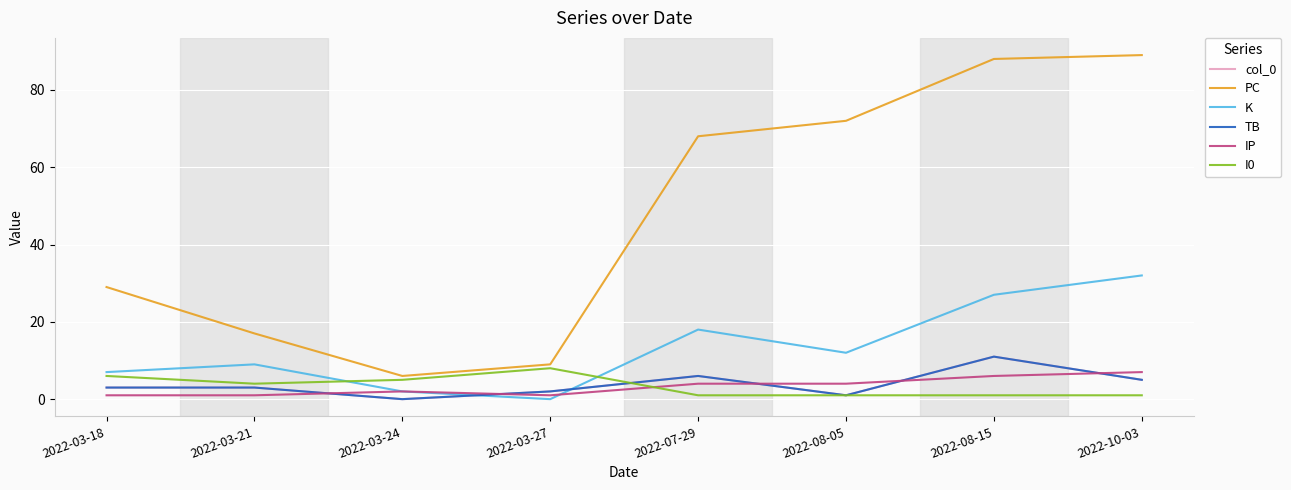

Does the chart have visible grid lines?

Yes